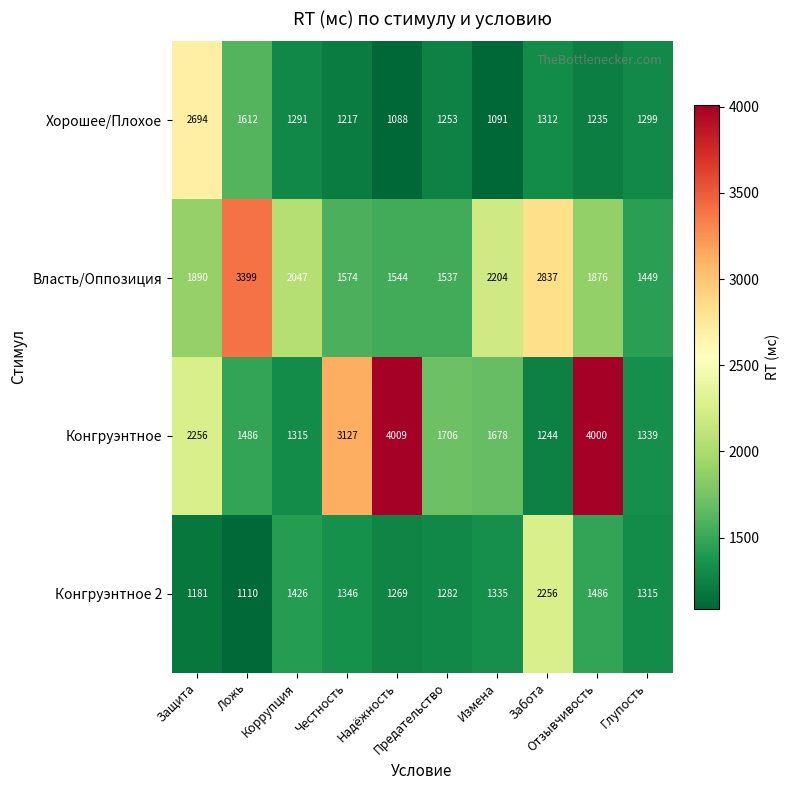

What is the sum of all Власть/Оппозиция values?

20357